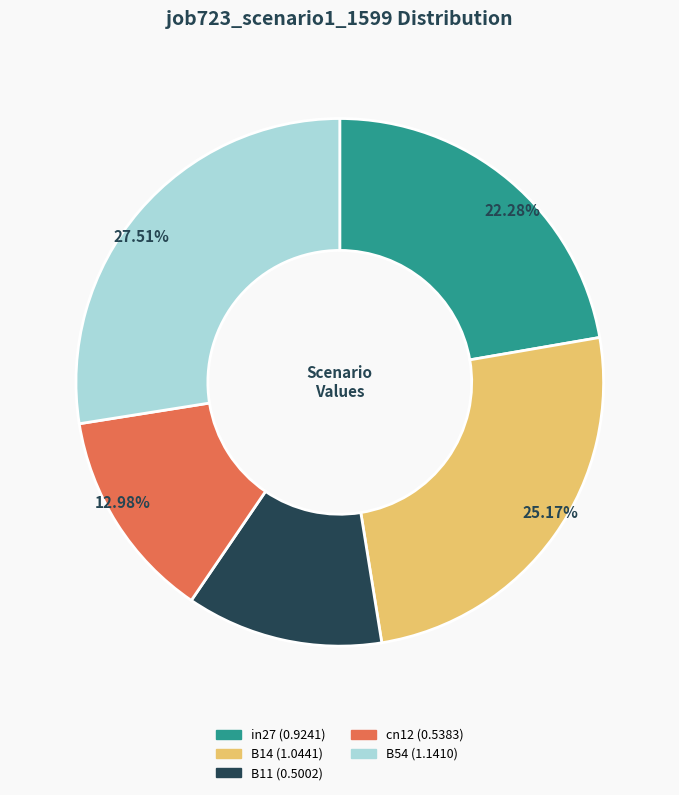

What portion of the pie excludes B54?

72.5%